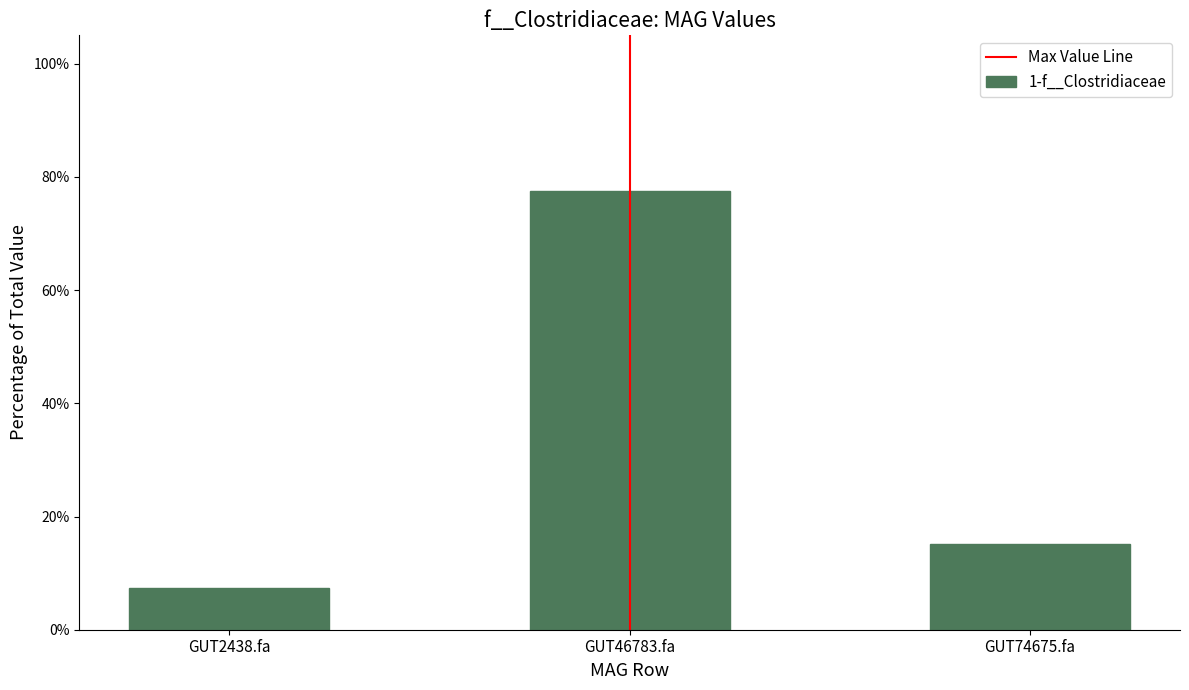

Rank the categories by value from lowest to highest.

GUT2438.fa, GUT74675.fa, GUT46783.fa